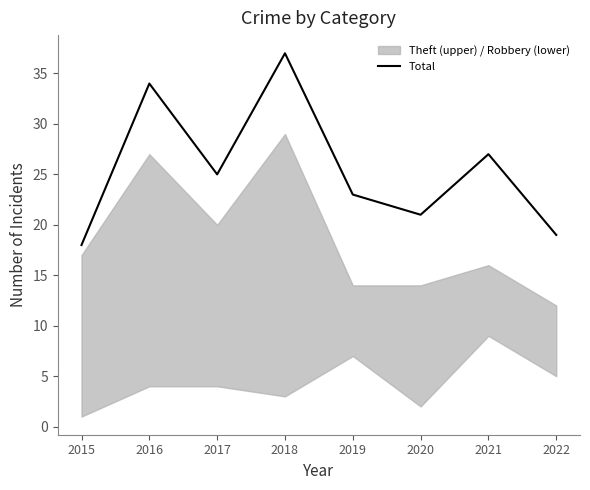

What is the difference between the values at 2018 and 2017?

12